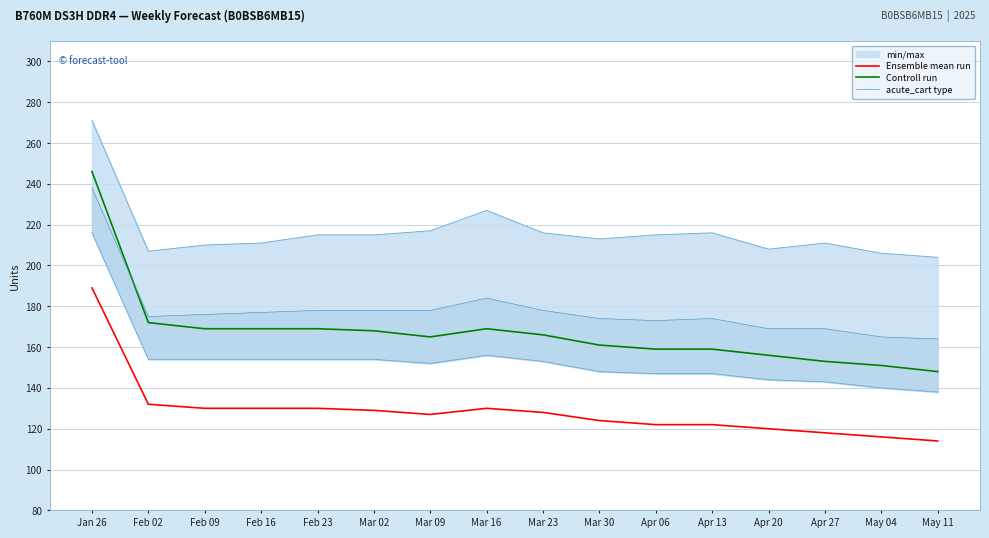

In Controll run, how many points are lower than both neighbors (excluding endpoints)?

1